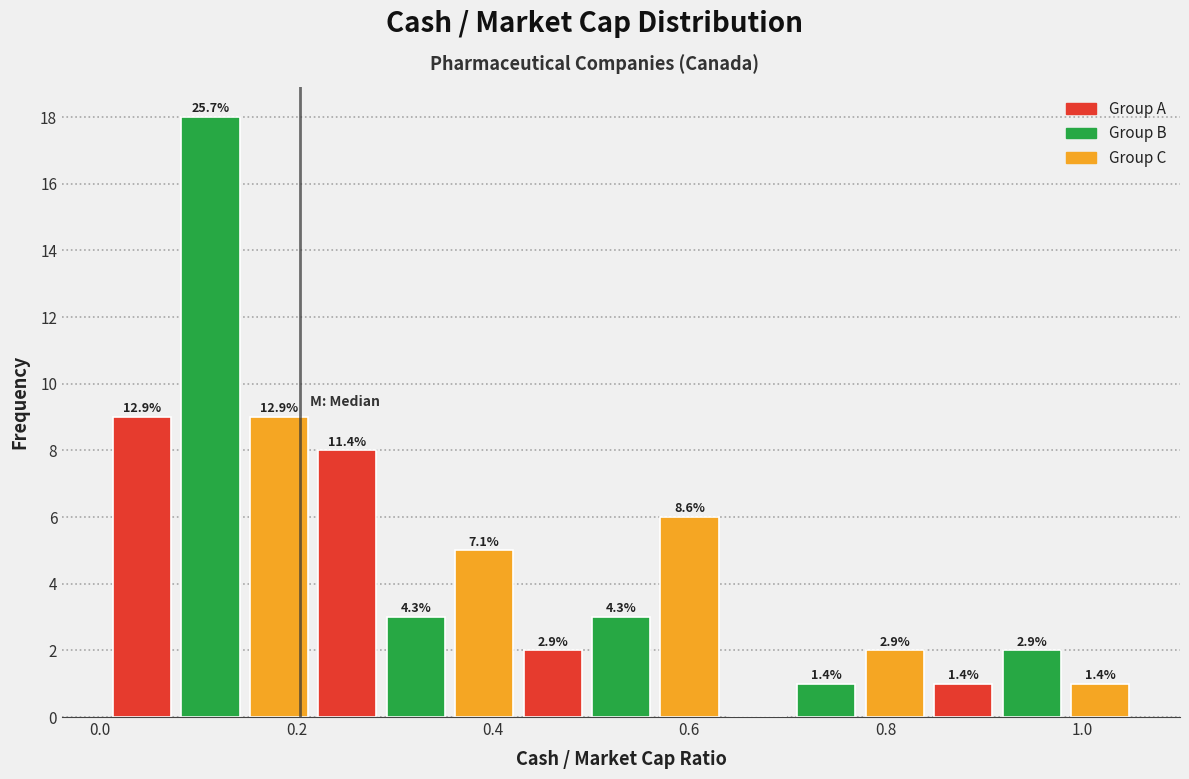

Read against the x-axis, roughly where is the centre of the tallest bar?

0.12